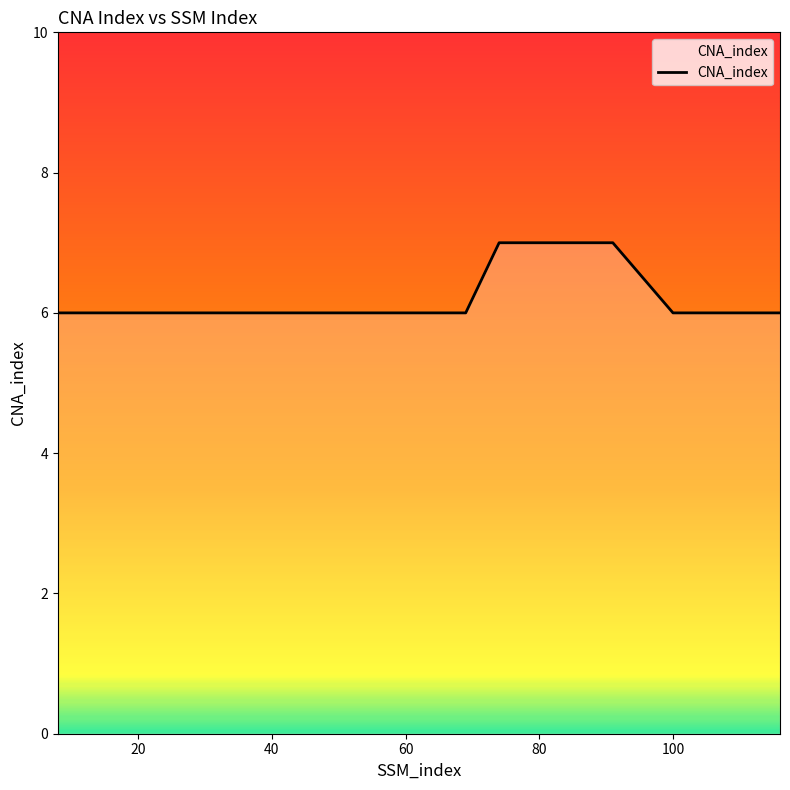

What is the average value?

6